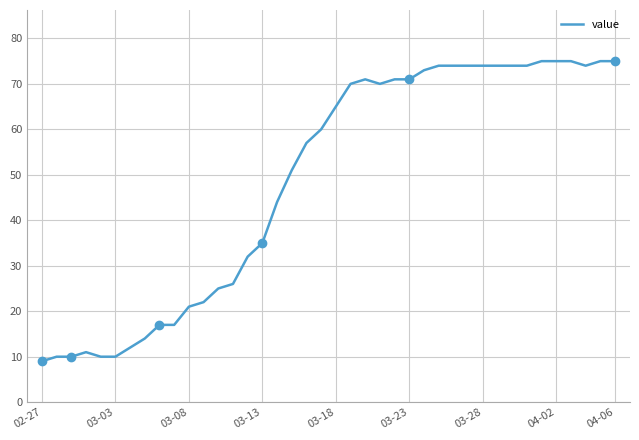

The value series shows 10 at 03-03. True or false?

True